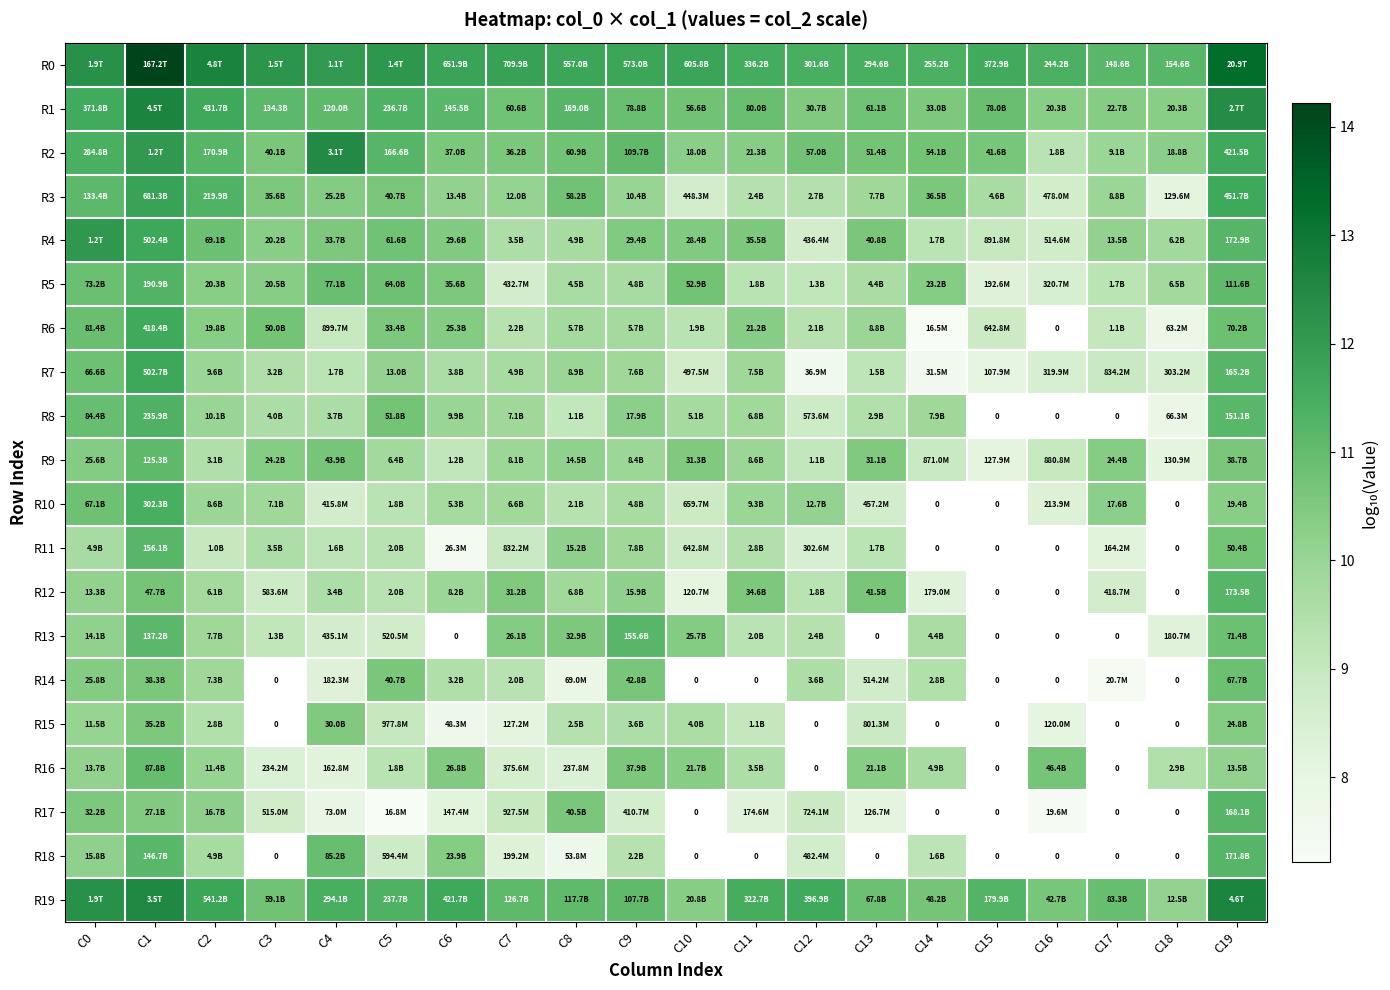

The value of R11 at C19 is 10.7. True or false?

True